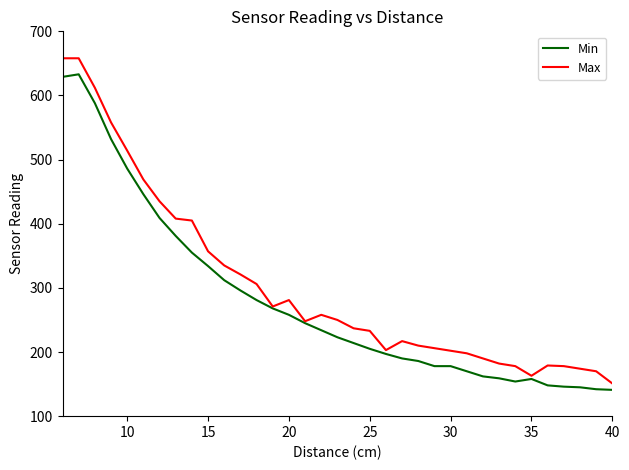

Which series has the widest spread of values?

Max